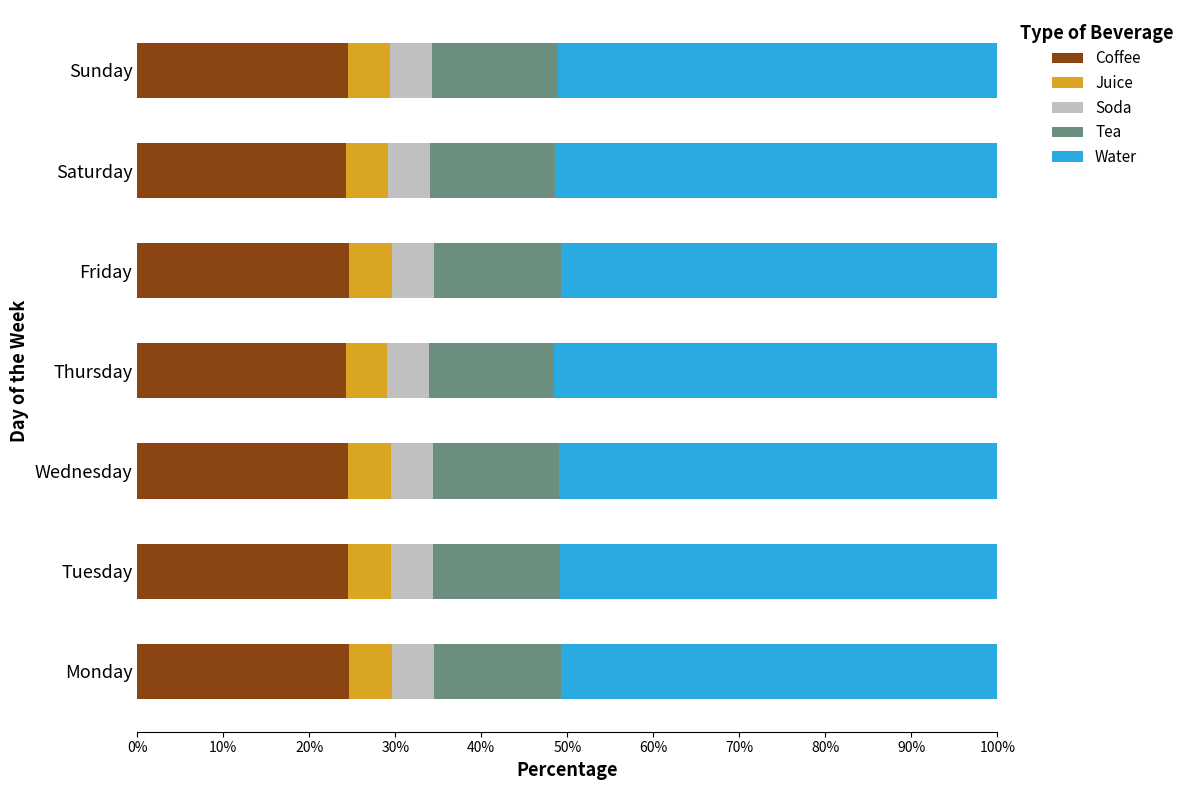

What is the total value across all series at Monday?

100.0